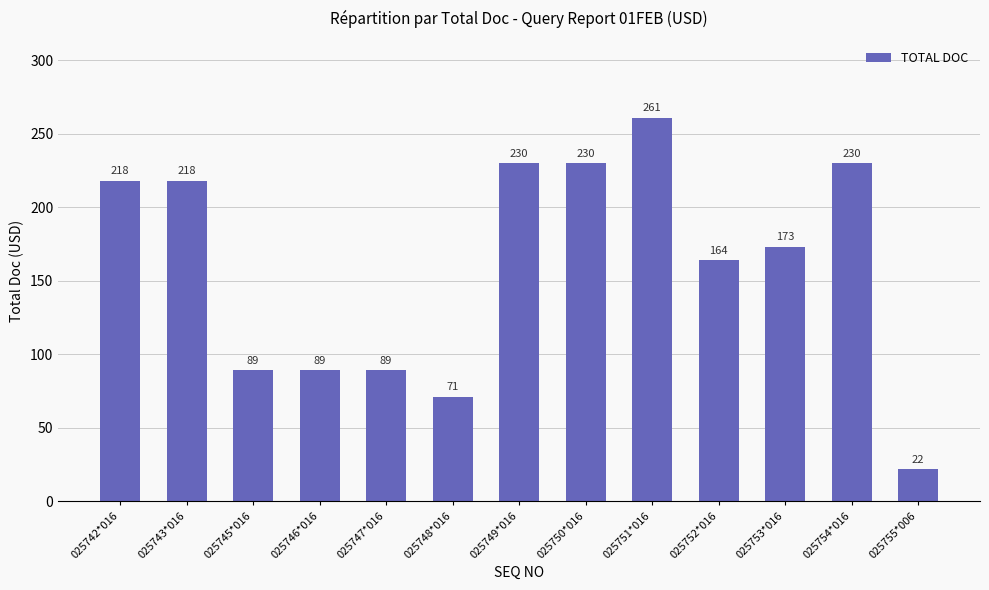

What is the greatest value displayed?

261